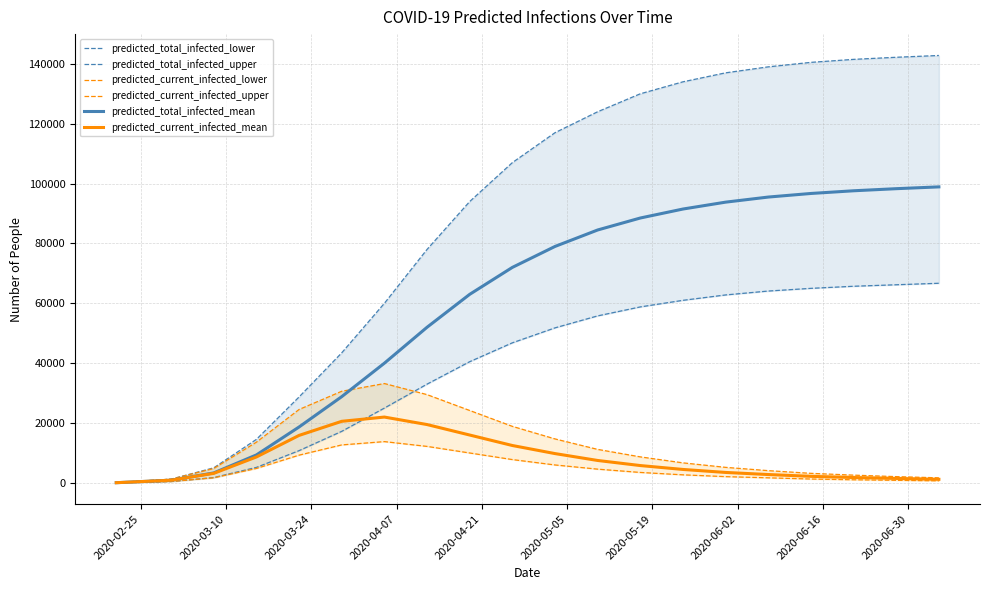

How many lines are shown in the chart?

6